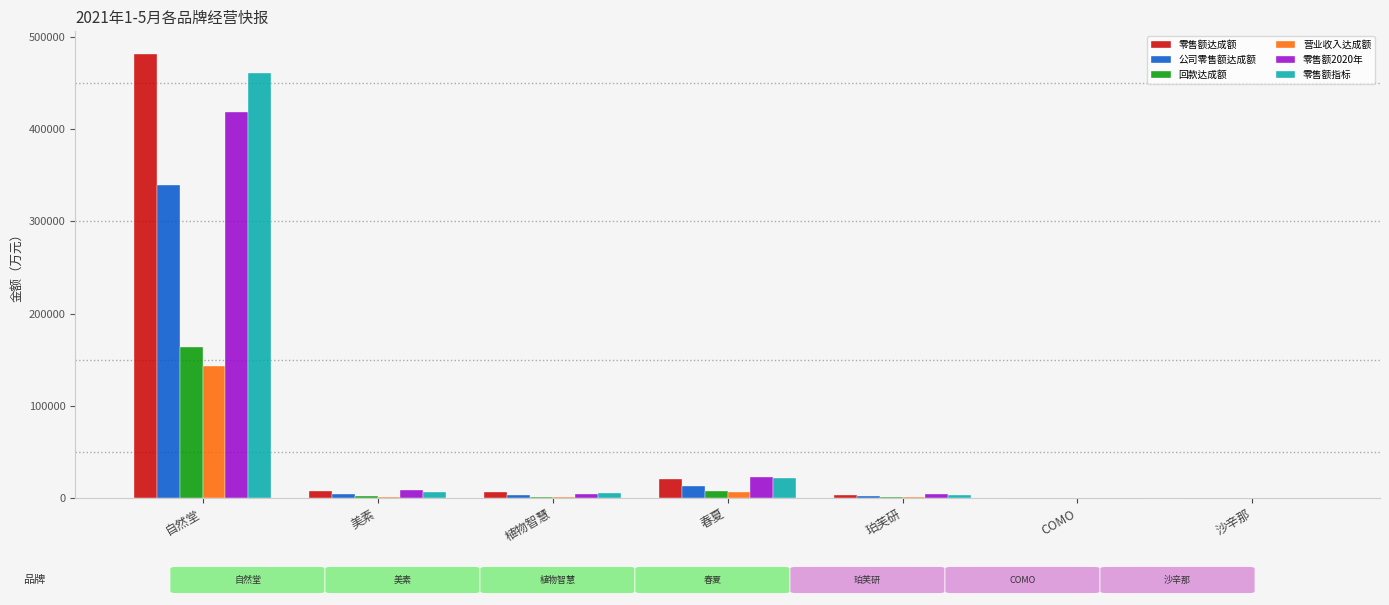

At which category is the sum across all series the highest?

自然堂